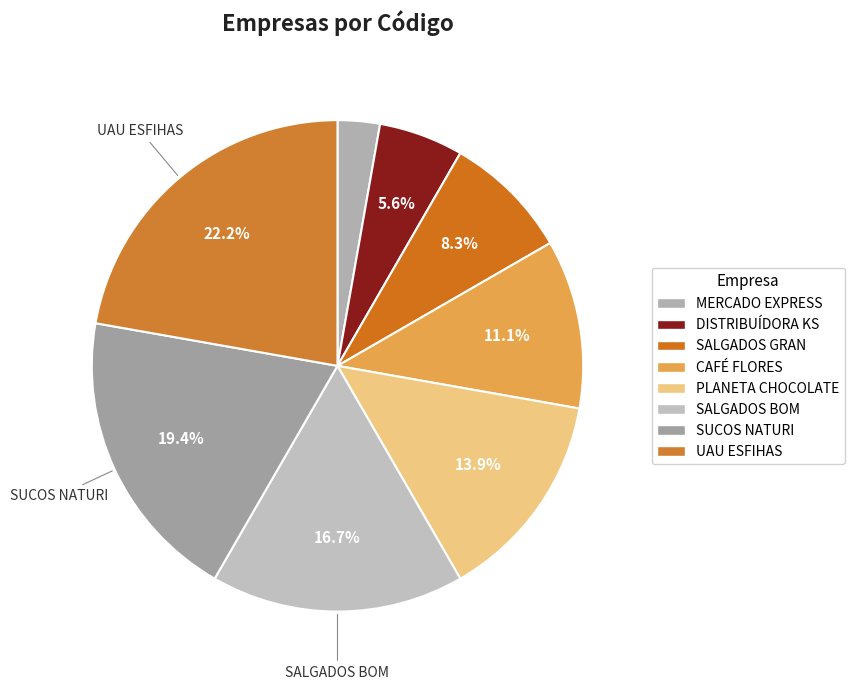

Is it true that PLANETA CHOCOLATE is 14% of the pie?

True